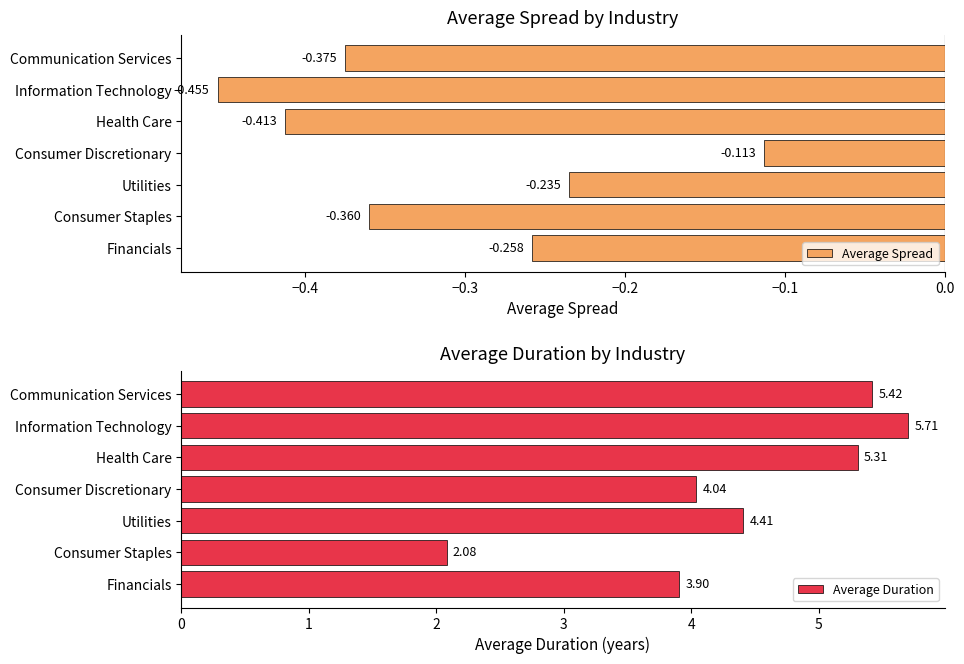

What is the difference between the Average Duration values at Consumer Discretionary and Health Care?

1.3